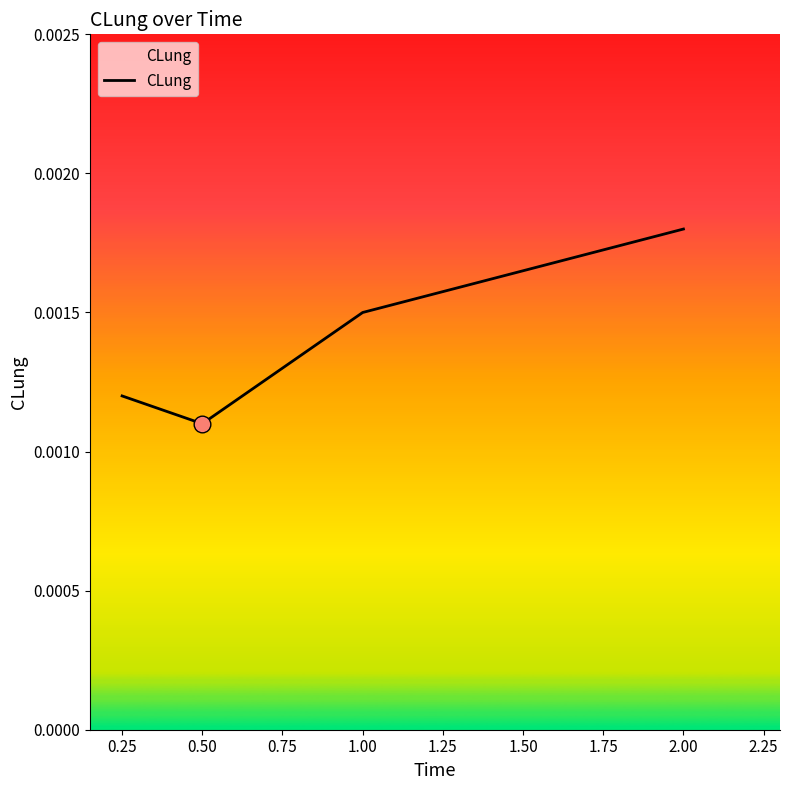

Rank the categories by value from highest to lowest.

2.00, 1.00, 0.25, 0.50